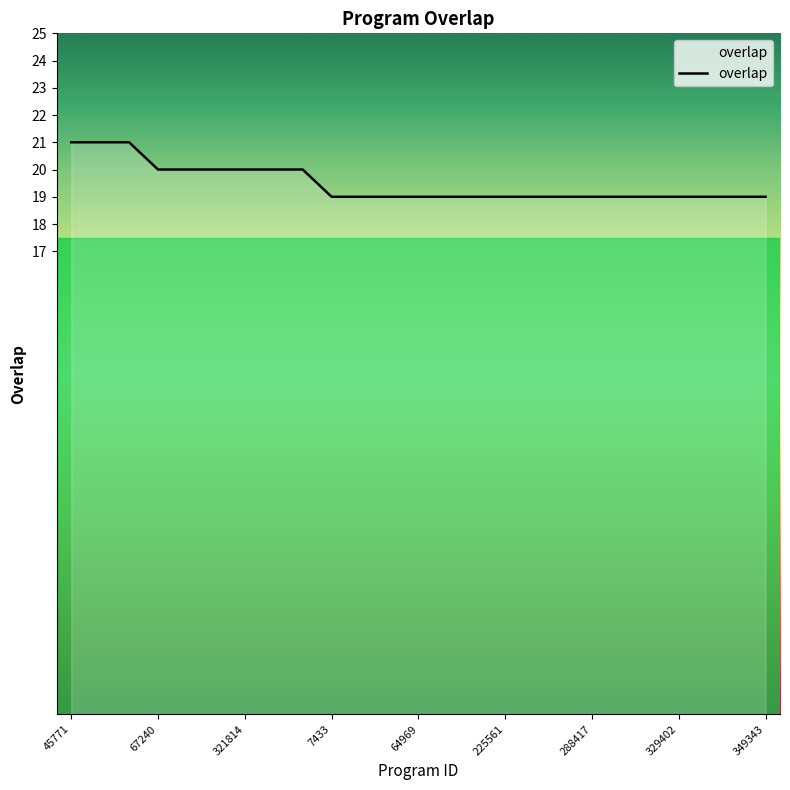

What is the greatest value displayed?

21